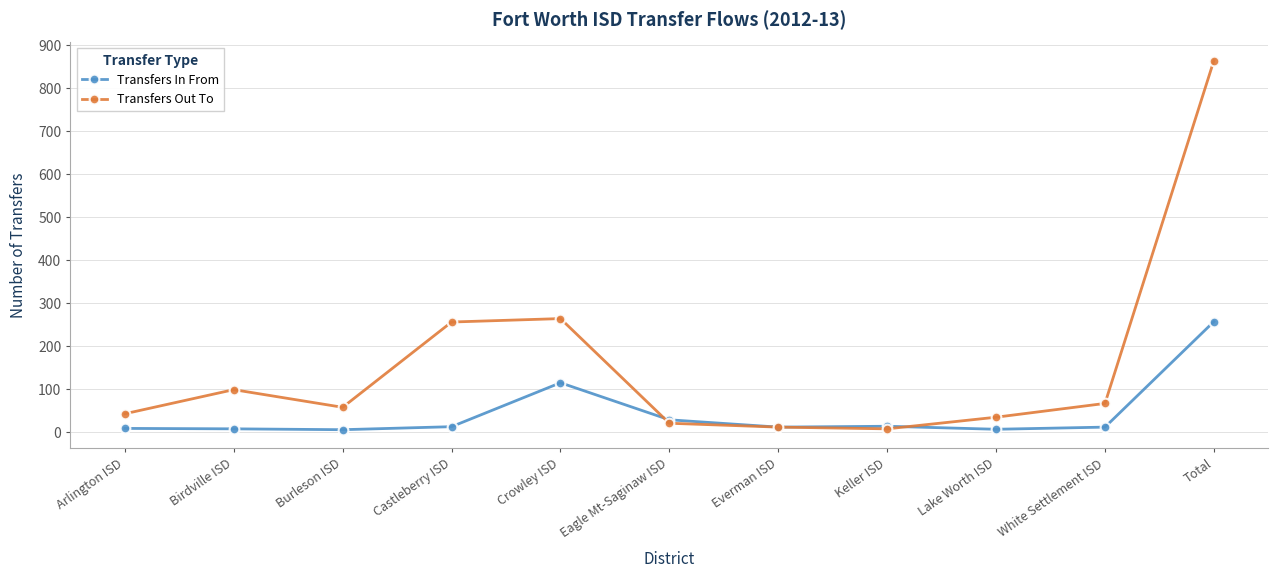

List the series in order of their peak value, lowest first.

Transfers In From, Transfers Out To